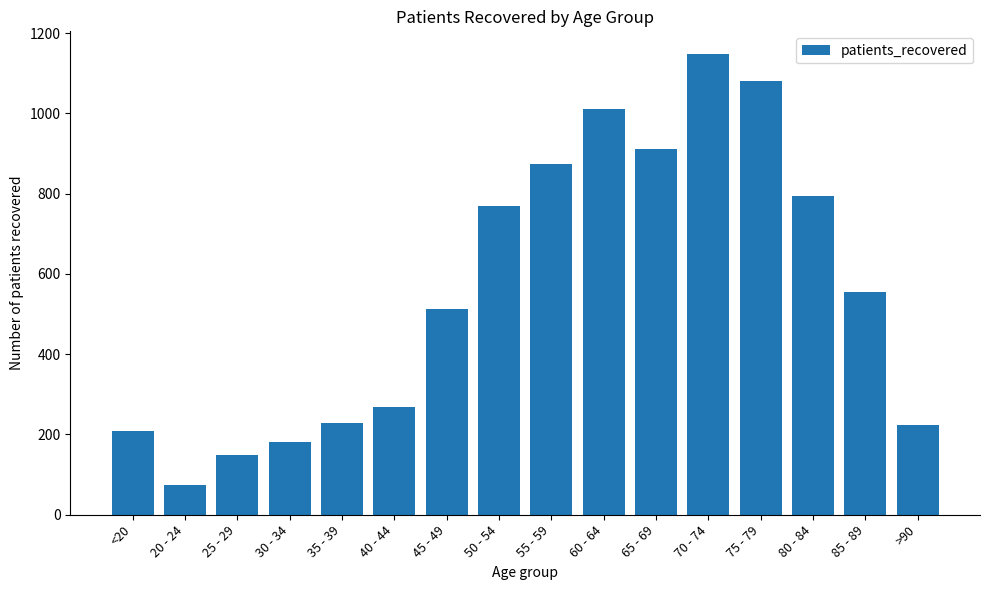

What is the greatest value displayed?

1147